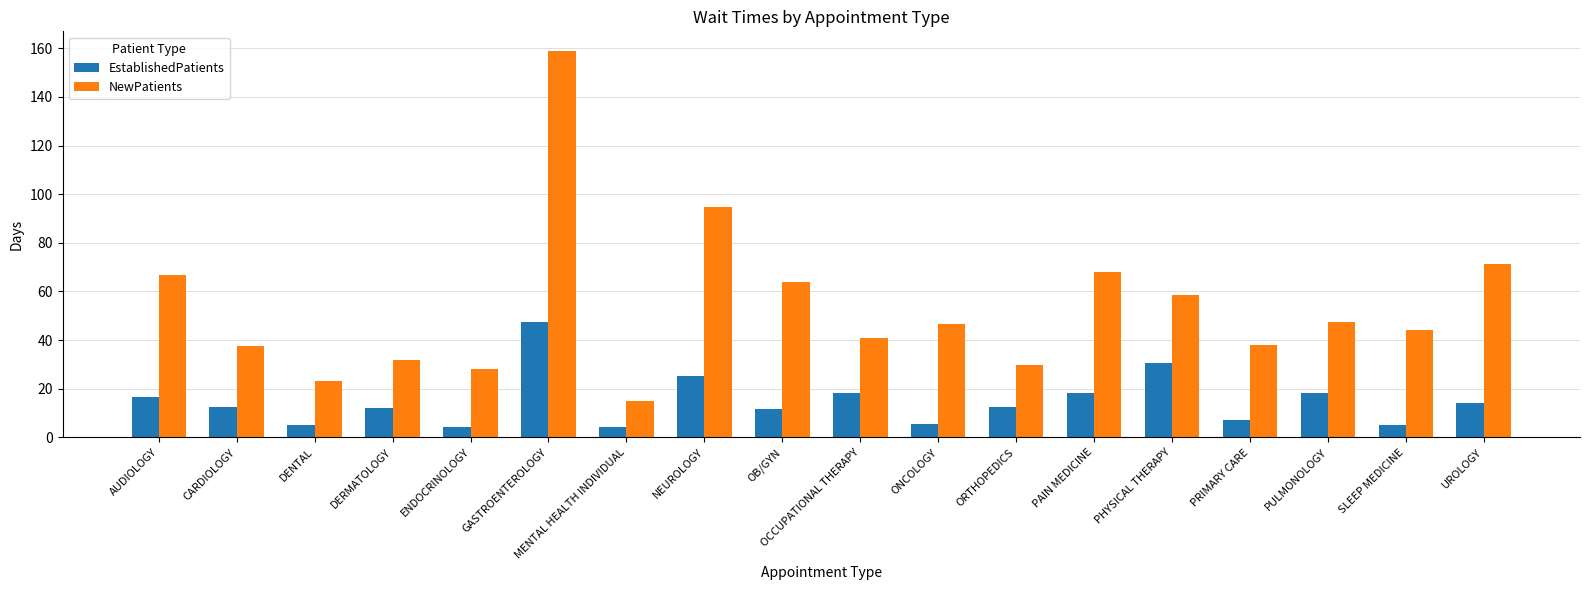

Which category has the highest value in the EstablishedPatients series?

GASTROENTEROLOGY